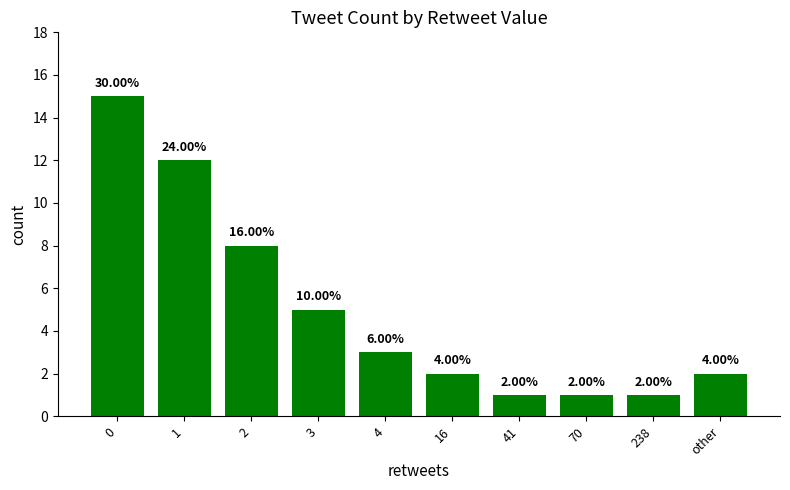

Are the bars horizontal?

No